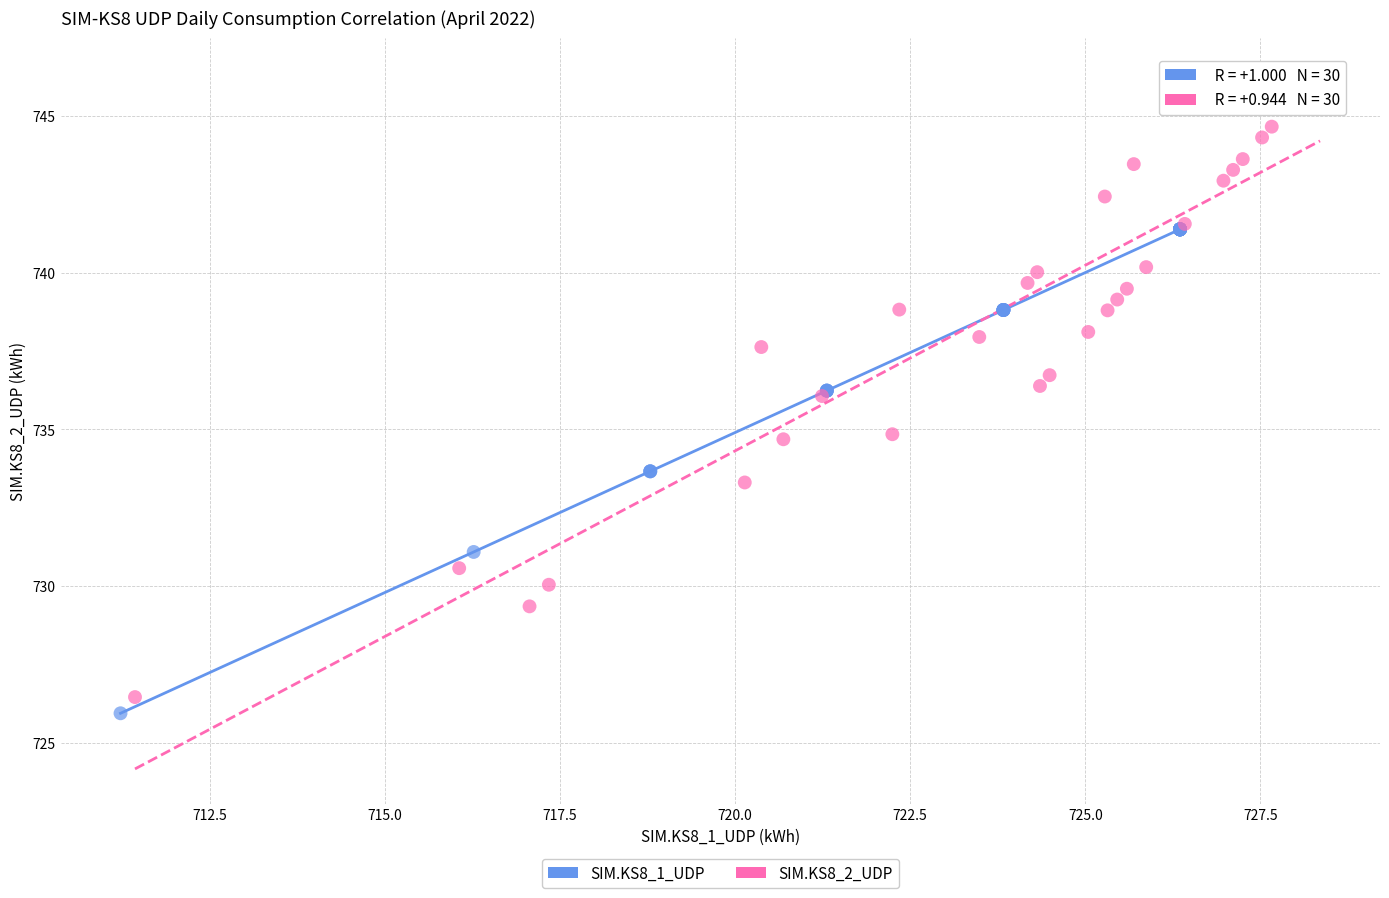

Which series has the largest Y range (max minus min)?

SIM.KS8_2_UDP